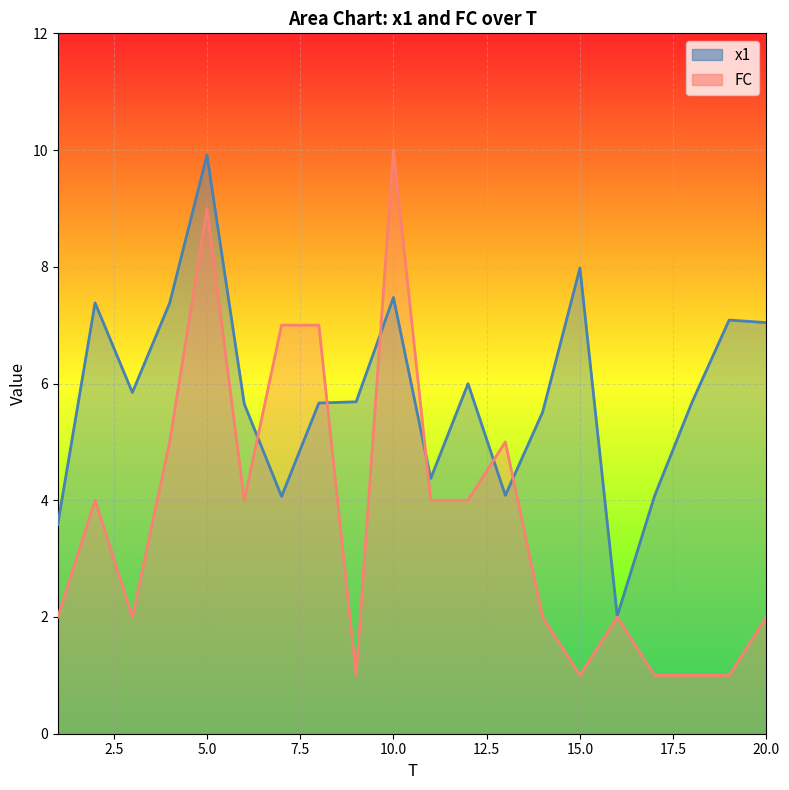

Which series ends up on top after the final intersection of x1 and FC?

x1